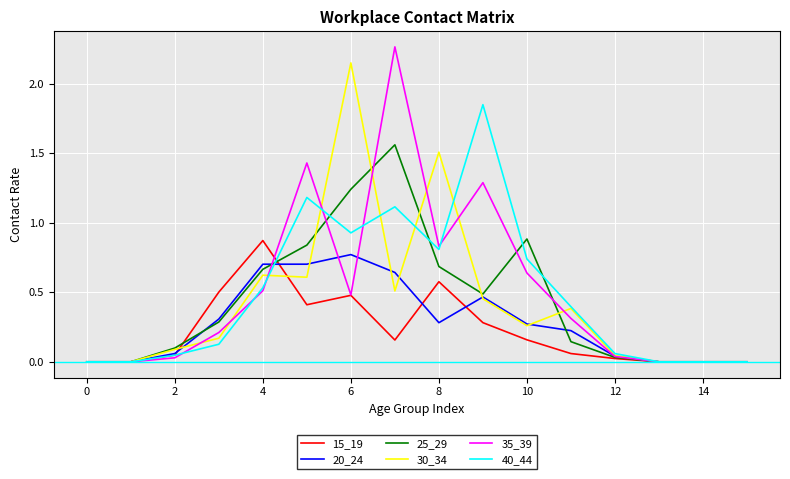

Rank the series by their maximum value, from highest to lowest.

35_39, 30_34, 40_44, 25_29, 15_19, 20_24